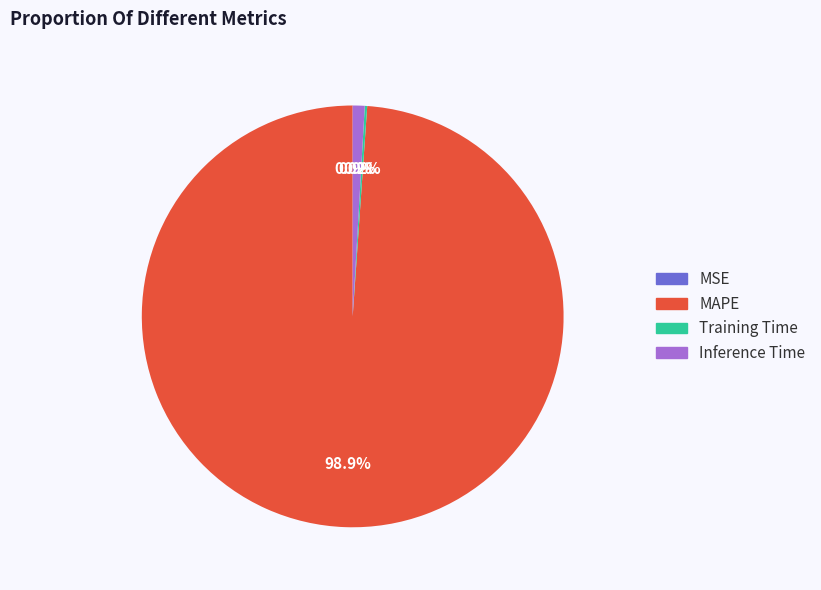

Which category has the biggest portion of the pie?

MAPE